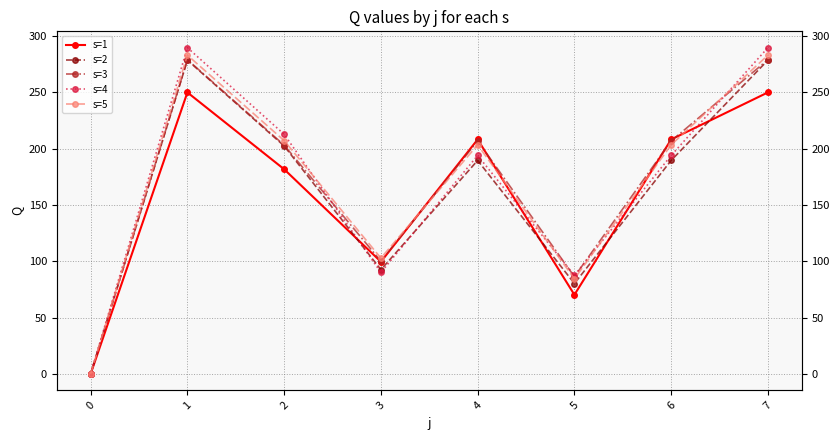

How many values in the s=1 series exceed 208?

4